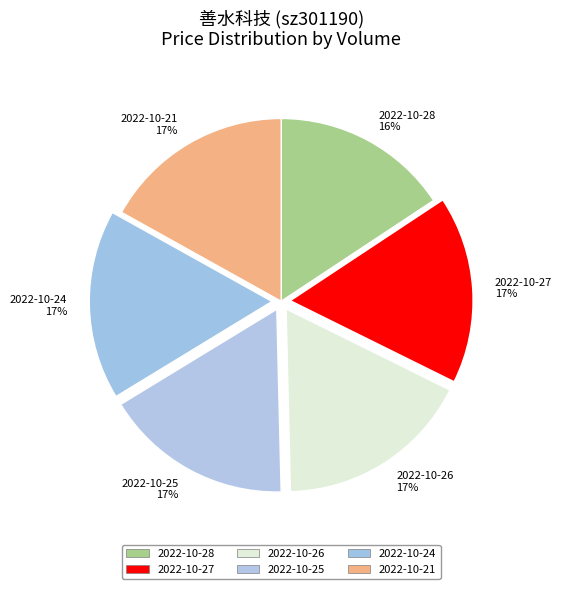

Is there a majority slice in this chart?

No